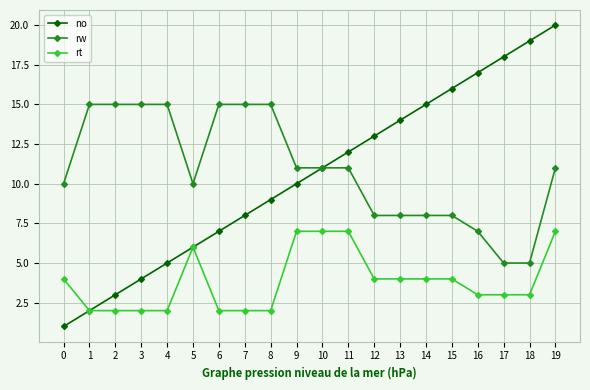

What is the greatest value displayed?

20